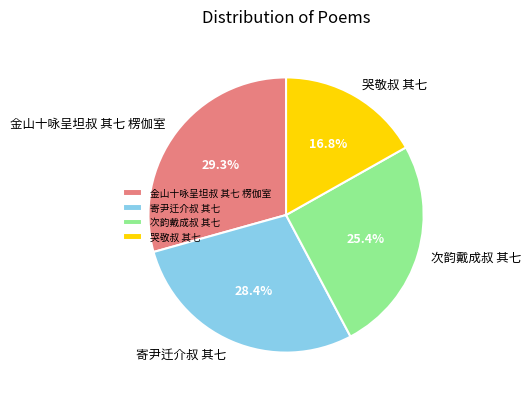

What percentage is NOT represented by 寄尹迁介叔 其七?

71.6%